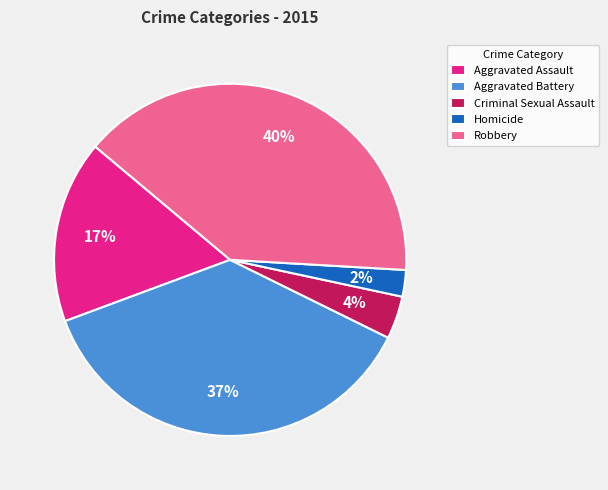

Count the number of slices in the pie.

5